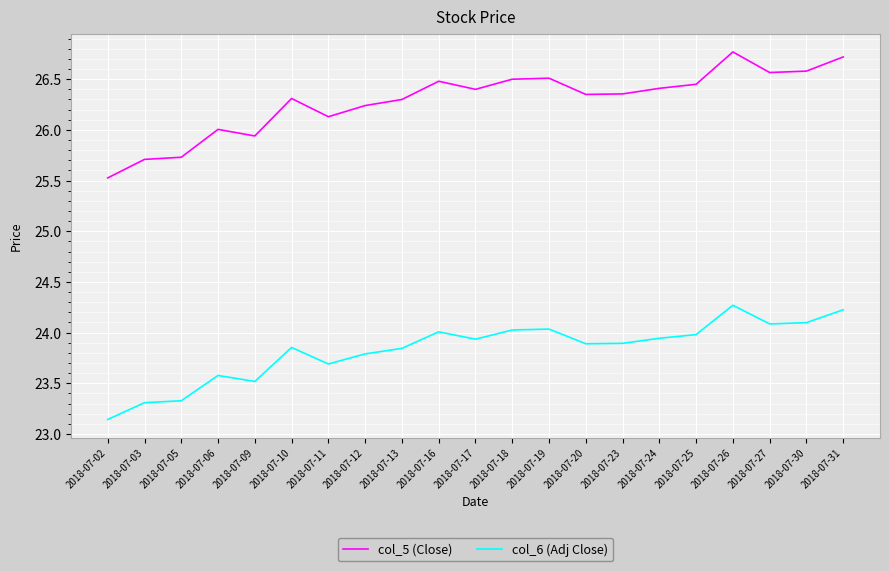

True or false: col_6 (Adj Close) and col_5 (Close) intersect in this chart.

False